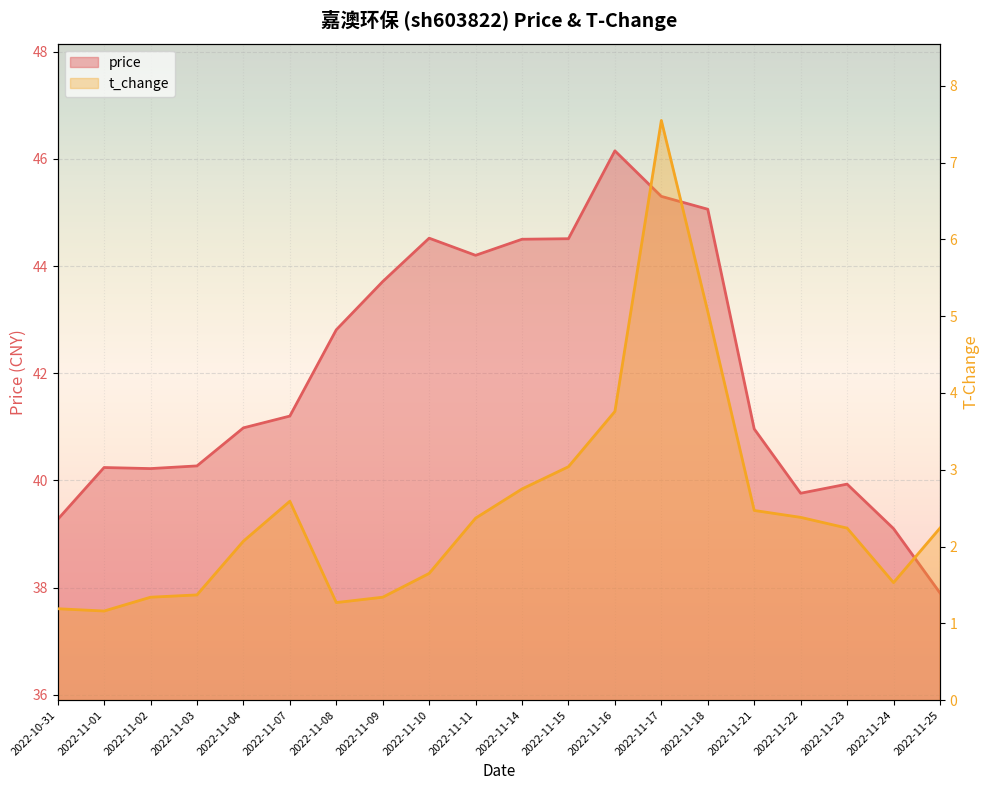

Reading left to right, transcribe all the data shown in this chart.

price: 2022-10-31=39.3	2022-11-01=40.2	2022-11-02=40.2	2022-11-03=40.3	2022-11-04=41.0	2022-11-07=41.2	2022-11-08=42.8	2022-11-09=43.7	2022-11-10=44.5	2022-11-11=44.2	2022-11-14=44.5	2022-11-15=44.5	2022-11-16=46.1	2022-11-17=45.3	2022-11-18=45.1	2022-11-21=41.0	2022-11-22=39.8	2022-11-23=39.9	2022-11-24=39.1	2022-11-25=37.9
t_change: 2022-10-31=1.2	2022-11-01=1.2	2022-11-02=1.3	2022-11-03=1.4	2022-11-04=2.1	2022-11-07=2.6	2022-11-08=1.3	2022-11-09=1.3	2022-11-10=1.6	2022-11-11=2.4	2022-11-14=2.8	2022-11-15=3.0	2022-11-16=3.8	2022-11-17=7.5	2022-11-18=5.1	2022-11-21=2.5	2022-11-22=2.4	2022-11-23=2.2	2022-11-24=1.5	2022-11-25=2.2